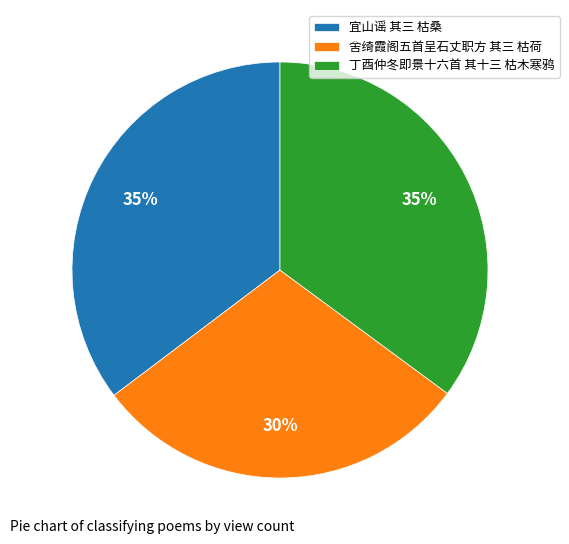

True or false: 宜山谣 其三 枯桑 accounts for 48% of the total.

False